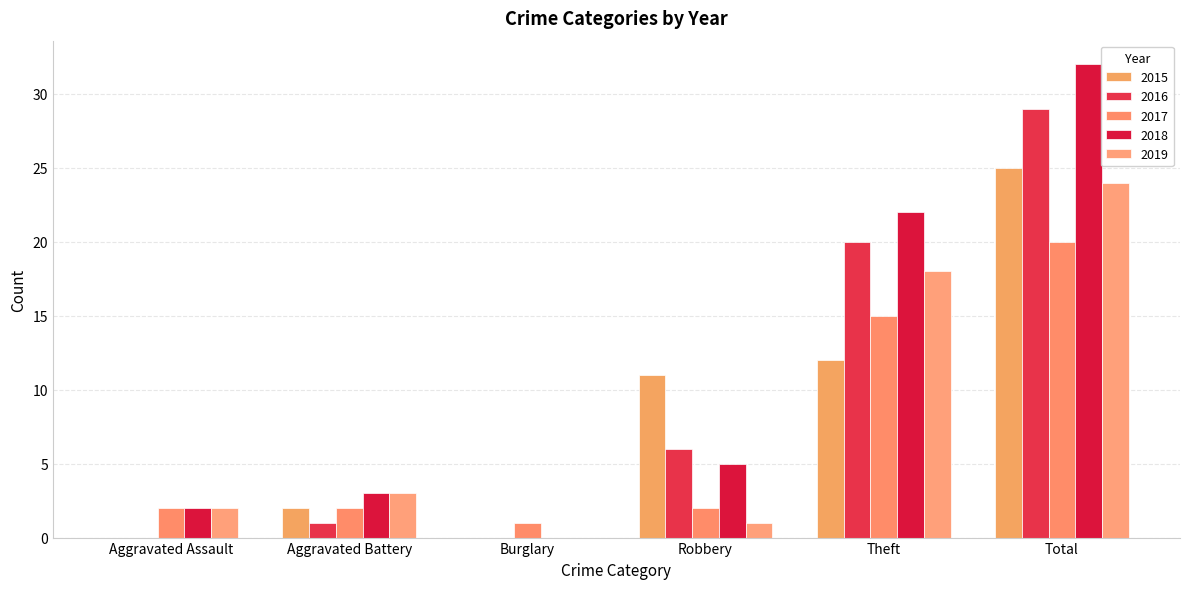

Rank the series at Aggravated Battery from lowest to highest value.

2016, 2015, 2017, 2018, 2019